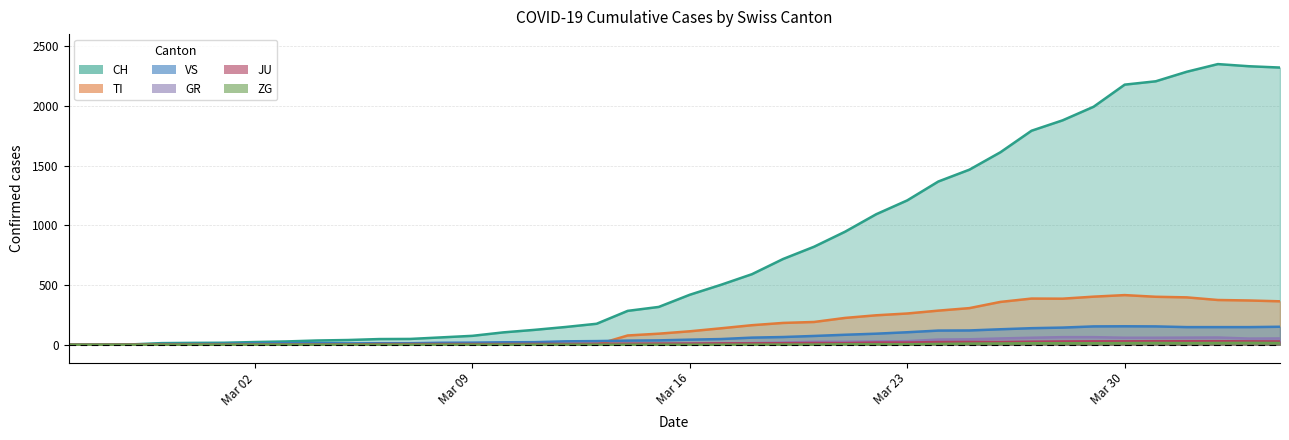

What is the maximum value for TI?

415